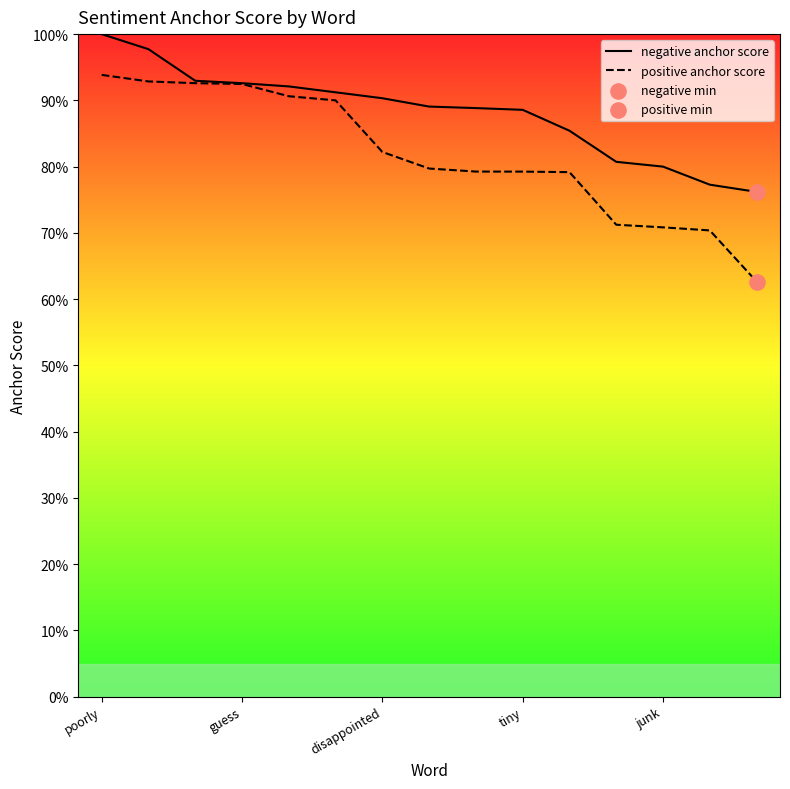

At which category is the sum across all series the highest?

poorly